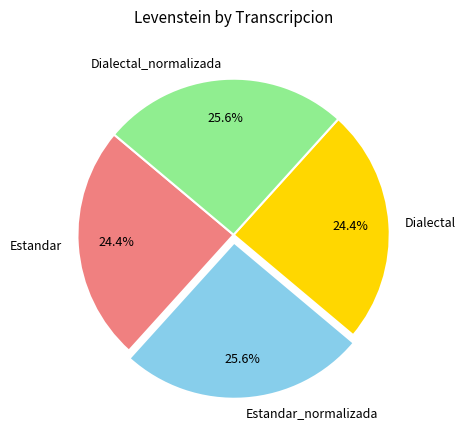

To the nearest percent, what is the average slice percentage?

25%